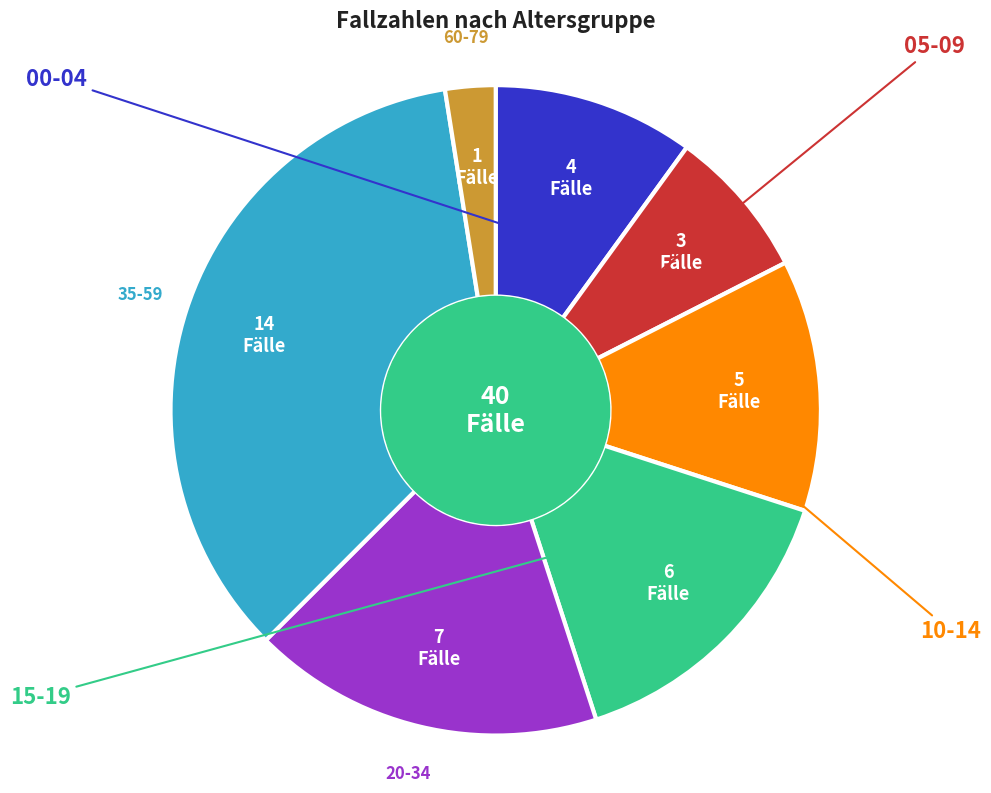

Is there any slice that represents more than half of the pie?

No